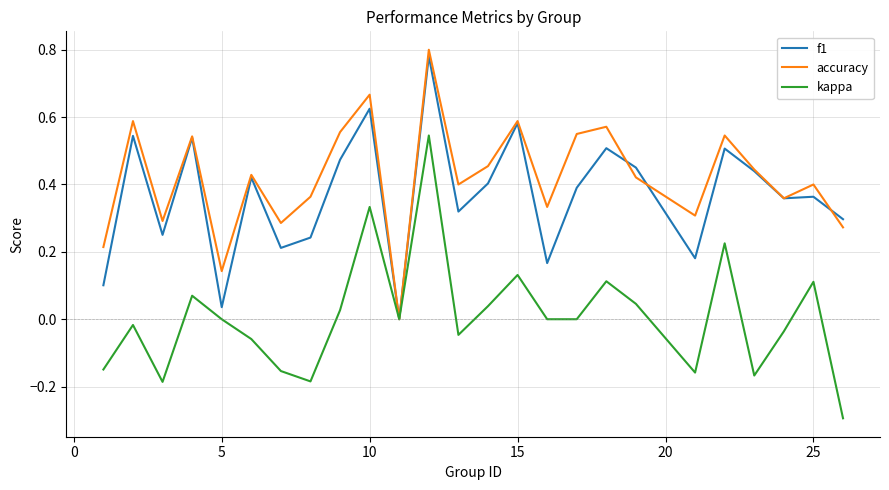

Which series has the largest total across all categories?

accuracy